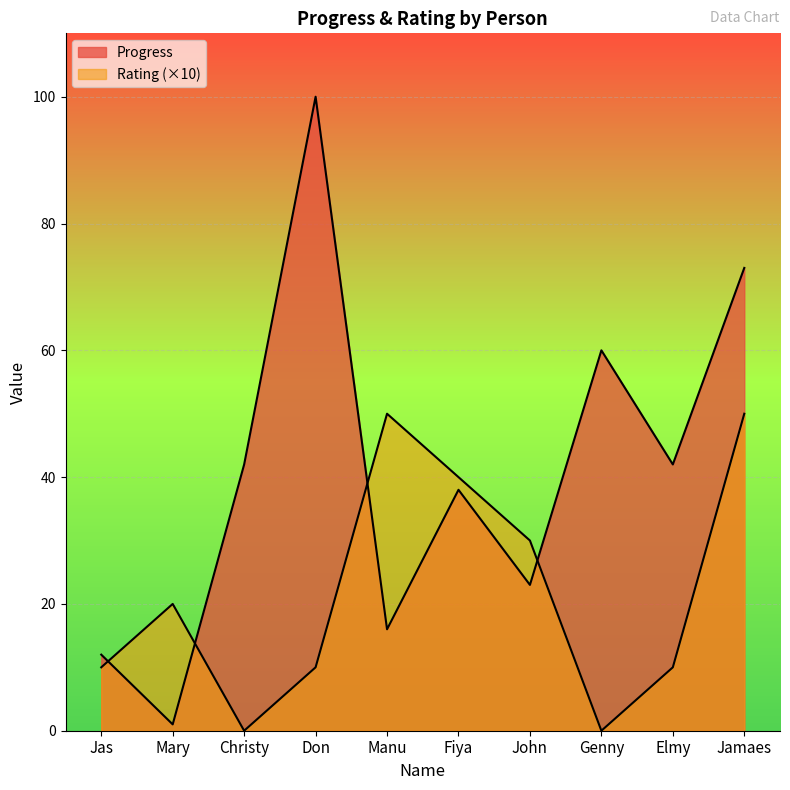

Reading left to right, what are all the values shown in this chart?

Progress: 12	1	42	100	16	38	23	60	42	73
Rating: 10	20	0	10	50	40	30	0	10	50